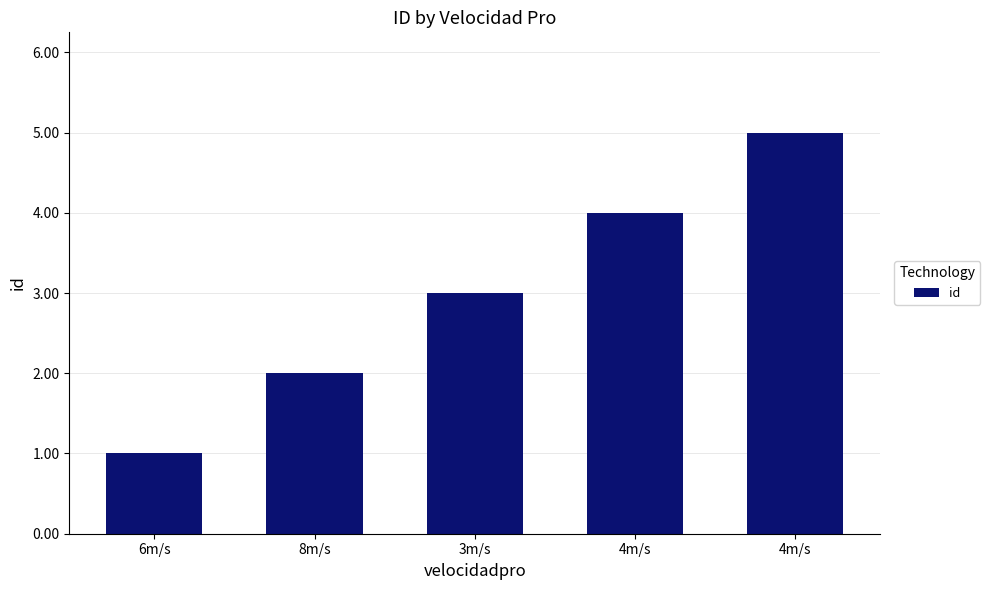

Does the chart contain any negative values?

No